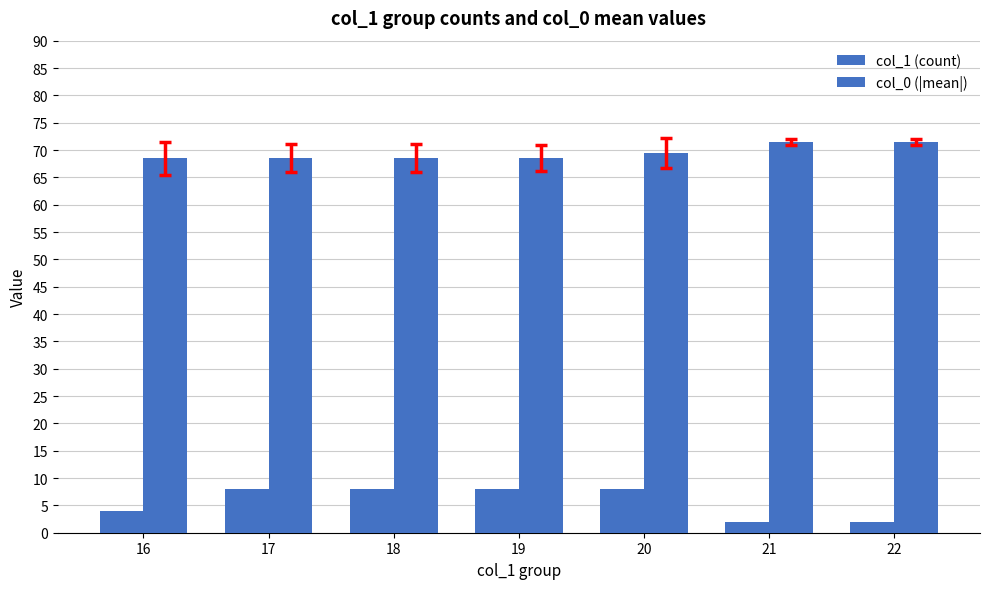

Are the bars horizontal?

No